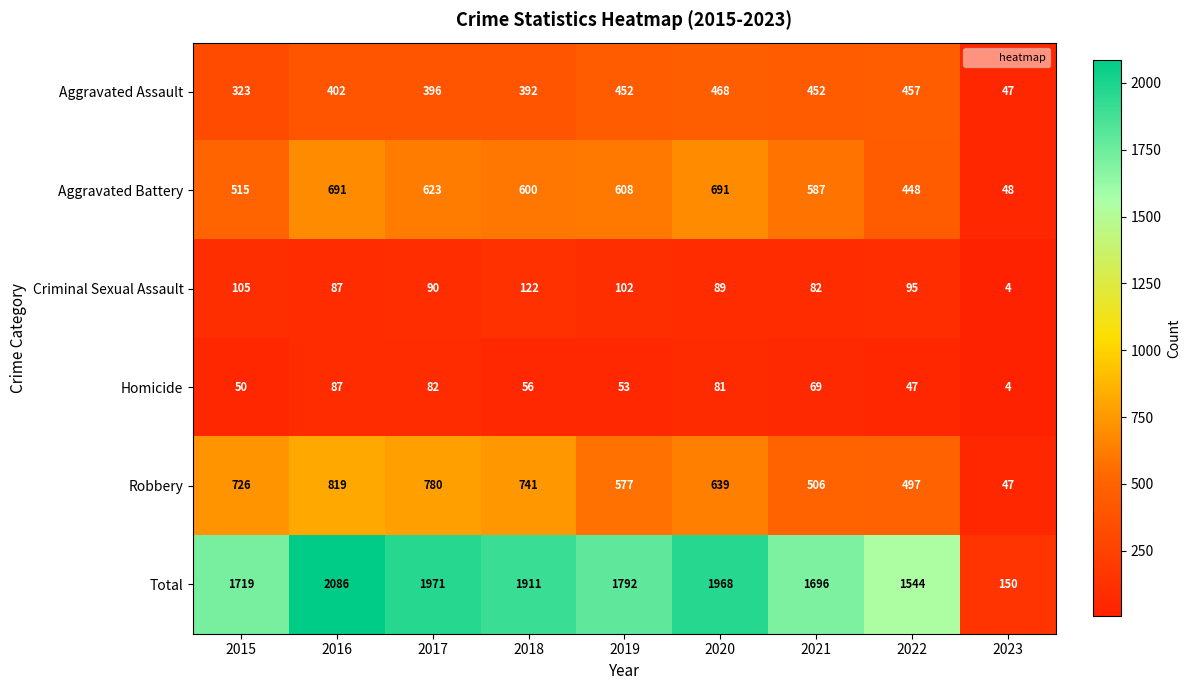

Where is Total nearest to the value 1118?

2022